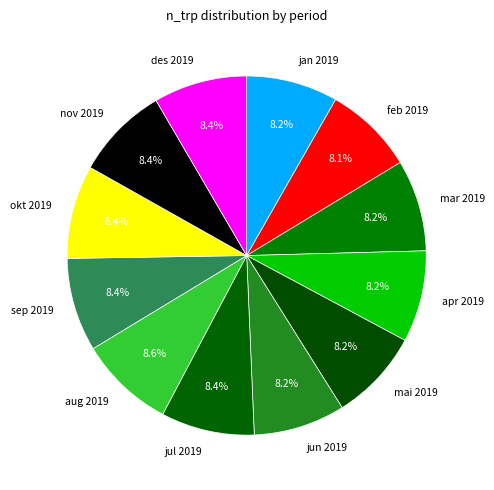

To the nearest percent, what is the combined percentage of mar 2019 and jun 2019?

16%